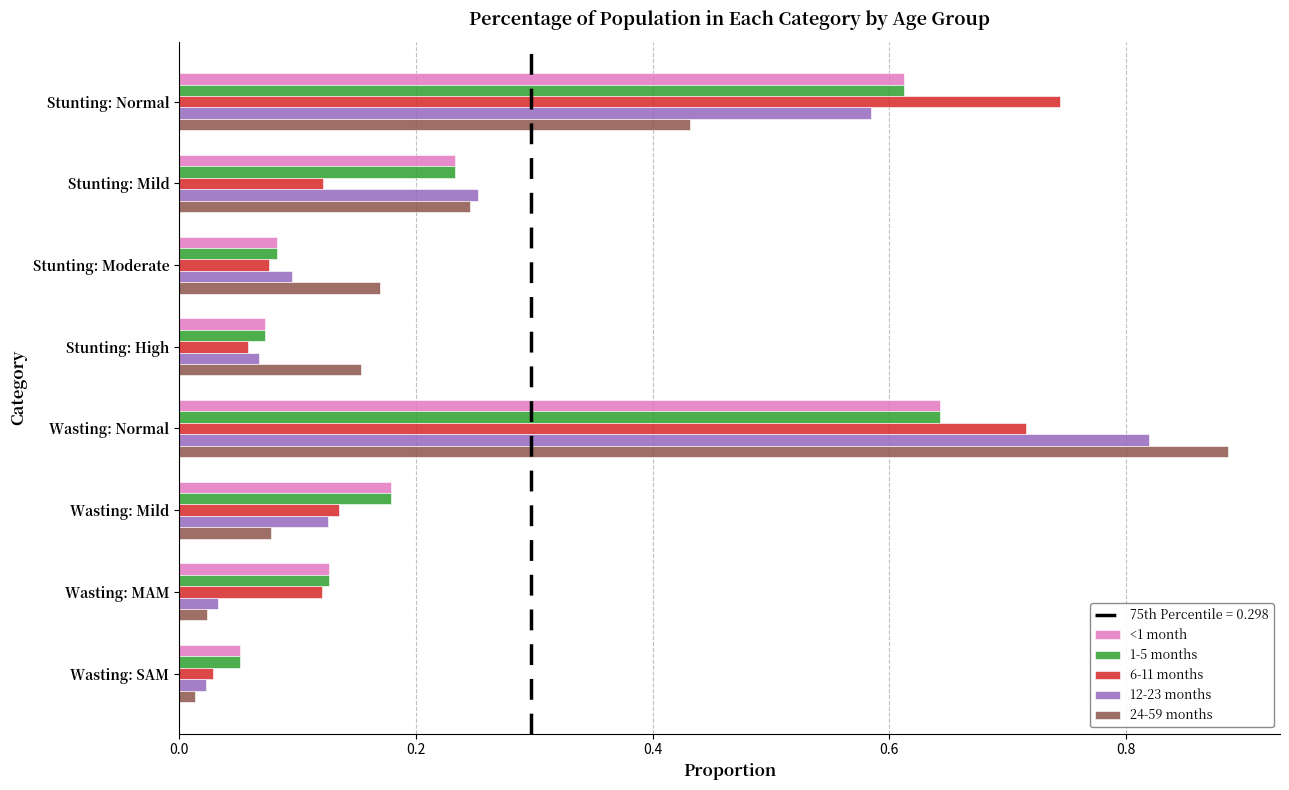

Which series has the largest range (max minus min)?

24-59 months